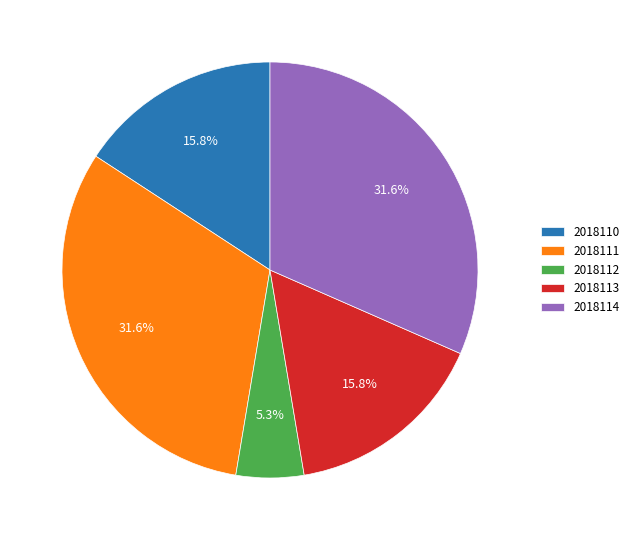

Is there any slice that represents more than half of the pie?

No